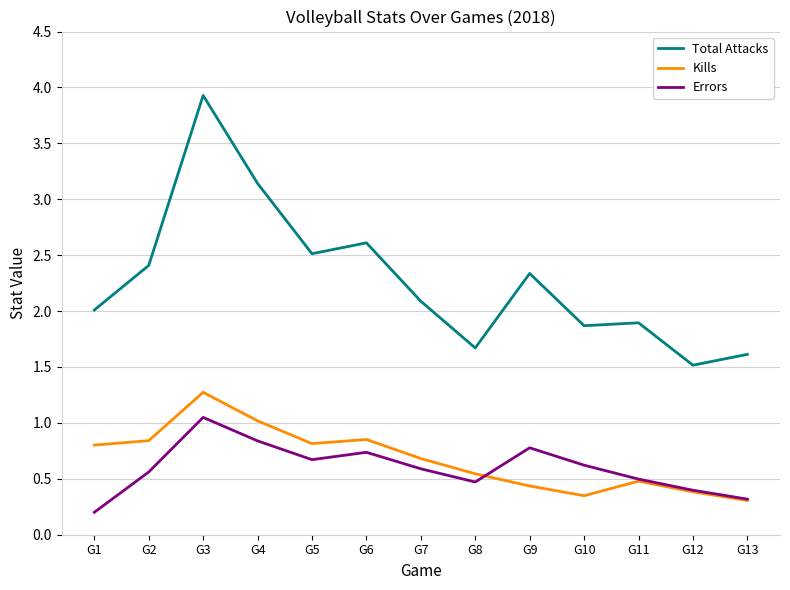

At which category is the sum across all series the highest?

G3